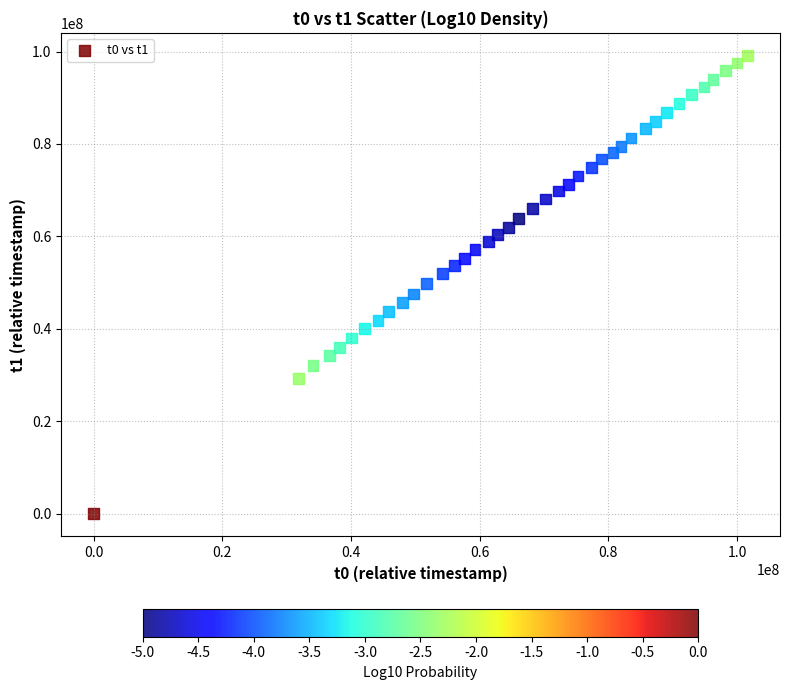

What is the range of X values (max minus min)?

101608674